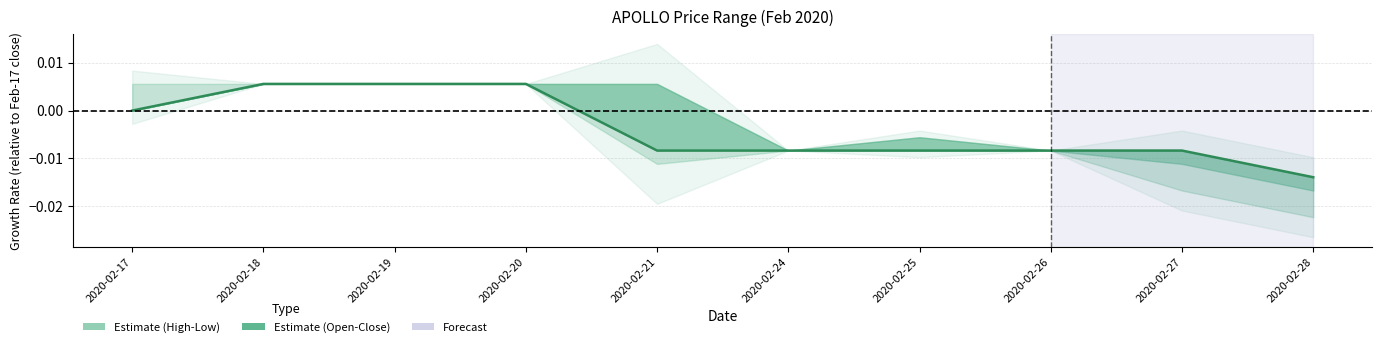

Between 2020-02-20 and 2020-02-28, which is larger?

2020-02-20